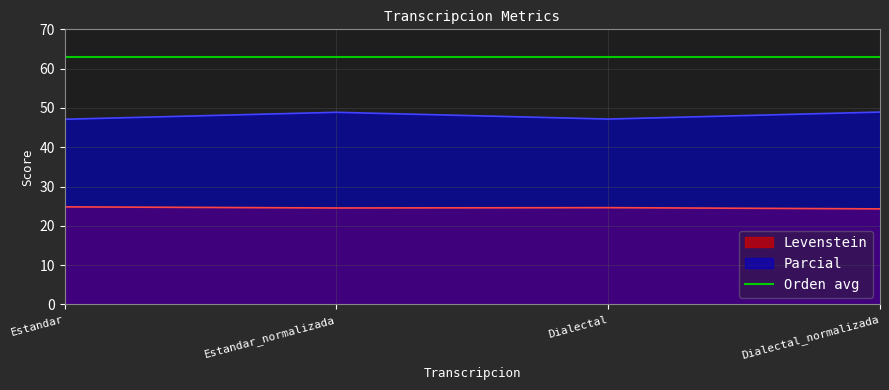

The value of Parcial at Estandar is 47.1. True or false?

True